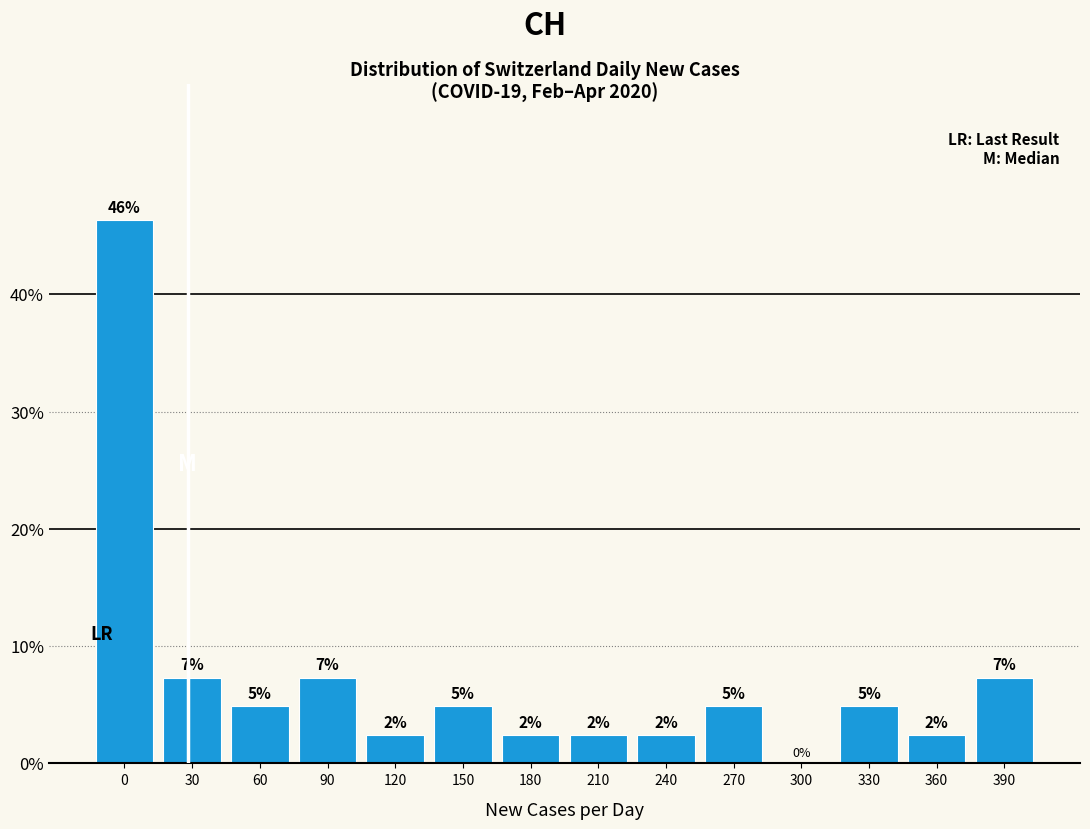

Are the bars horizontal?

No